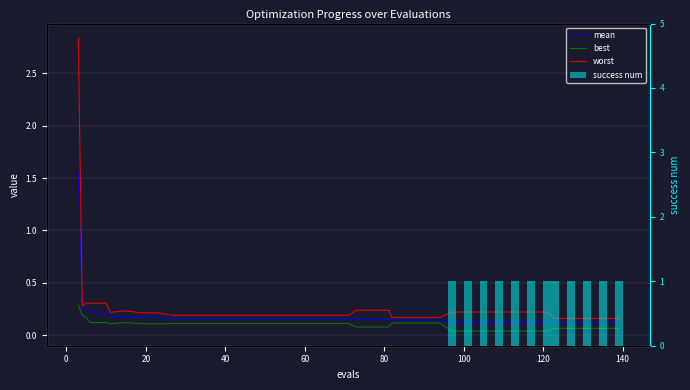

Reading left to right, transcribe all the data shown in this chart.

mean: 1.6	0.2	0.2	0.2	0.2	0.2	0.2	0.2	0.2	0.2	0.2	0.2	0.2	0.2	0.2	0.2	0.2	0.2	0.2	0.2	0.2	0.1	0.1	0.1	0.1	0.1	0.1	0.1	0.1	0.1	0.1	0.1	0.1	0.1	0.1	0.1	0.1	0.1	0.1	0.1
best: 0.3	0.2	0.2	0.1	0.1	0.1	0.1	0.1	0.1	0.1	0.1	0.1	0.1	0.1	0.1	0.1	0.1	0.1	0.1	0.1	0.1	0.1	0.1	0.1	0.1	0.1	0.1	0.1	0.0	0.0	0.0	0.0	0.0	0.0	0.0	0.1	0.1	0.1	0.1	0.1
worst: 2.8	0.3	0.3	0.3	0.3	0.2	0.2	0.2	0.2	0.2	0.2	0.2	0.2	0.2	0.2	0.2	0.2	0.2	0.2	0.2	0.2	0.2	0.2	0.2	0.2	0.2	0.2	0.2	0.2	0.2	0.2	0.2	0.2	0.2	0.2	0.2	0.2	0.2	0.2	0.2
success num: 0.0	0.0	0.0	0.0	0.0	0.0	0.0	0.0	0.0	0.0	0.0	0.0	0.0	0.0	0.0	0.0	0.0	0.0	0.0	0.0	0.0	0.0	0.0	0.0	0.0	0.0	0.0	0.0	1.0	1.0	1.0	1.0	1.0	1.0	1.0	1.0	1.0	1.0	1.0	1.0